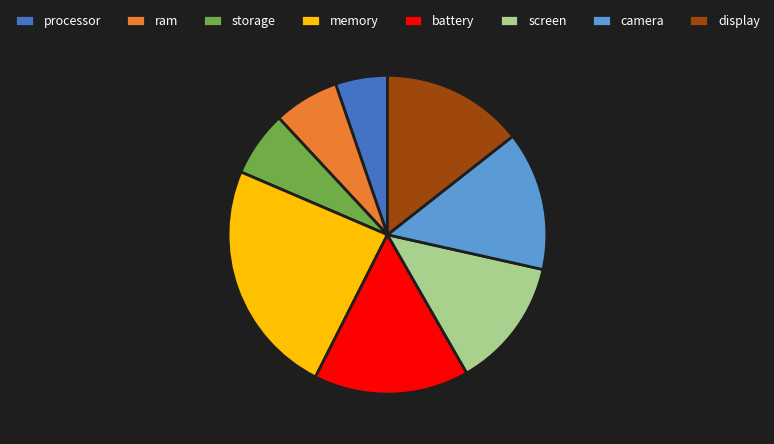

Which category has the smallest portion of the pie?

processor